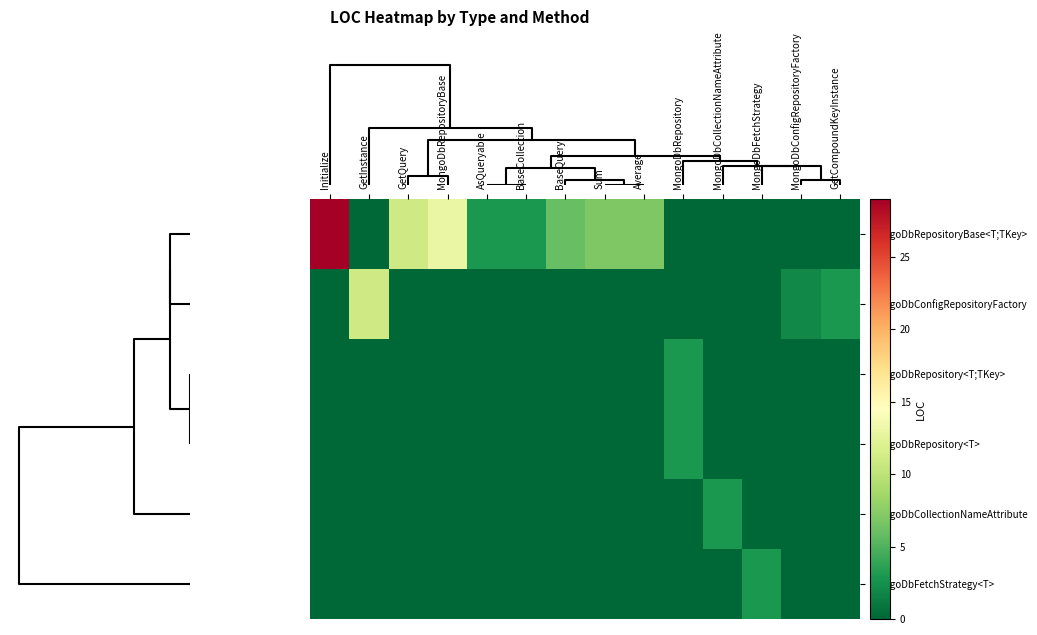

Reading left to right, extract all data points from this chart.

row_0: 29	0	11	13	3	3	6	7	7	0	0	0	0	0
row_1: 0	11	0	0	0	0	0	0	0	0	0	0	2	3
row_2: 0	0	0	0	0	0	0	0	0	3	0	0	0	0
row_3: 0	0	0	0	0	0	0	0	0	3	0	0	0	0
row_4: 0	0	0	0	0	0	0	0	0	0	3	0	0	0
row_5: 0	0	0	0	0	0	0	0	0	0	0	3	0	0